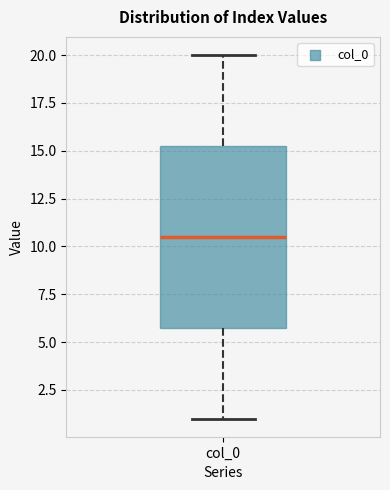

Where is the lower edge of the box for col_0 on the y-axis? The values are not printed on the chart, so give them approximately, as read against the axis.

6.0